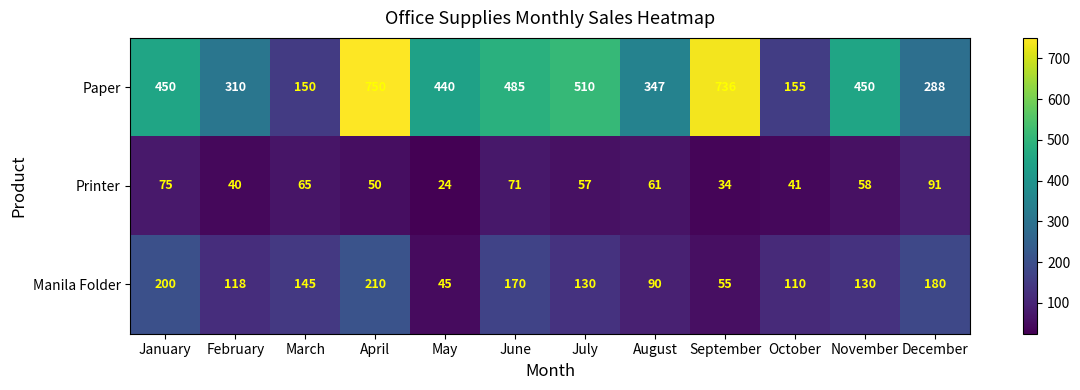

Which series has the largest range (max minus min)?

Paper